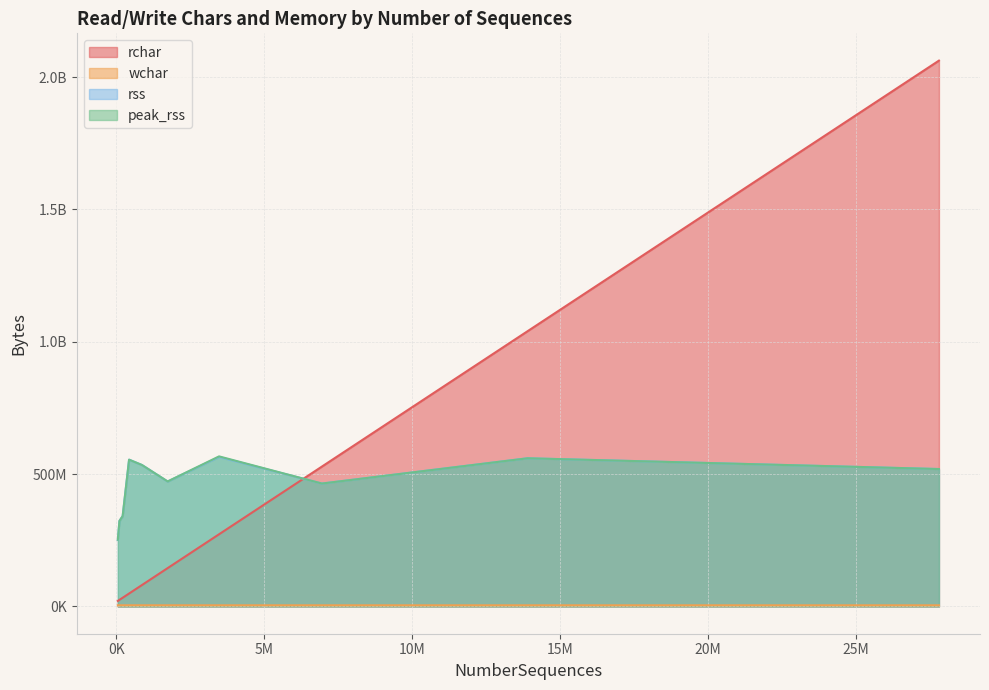

Does the chart have visible grid lines?

Yes